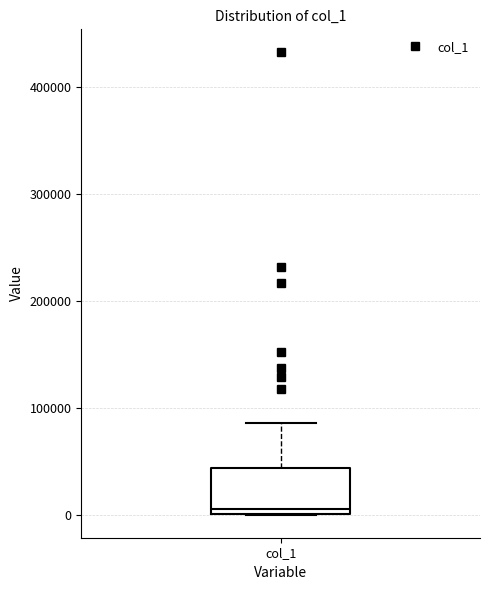

Transcribe this box plot: give where the median line is, the range the box spans, and where the two whiskers end, as read against the y-axis. The values are not printed on the chart, so give them approximately, as read against the axis.

median 0 (just above the box's lower edge), box 0 to 40000, whiskers 0 to 90000